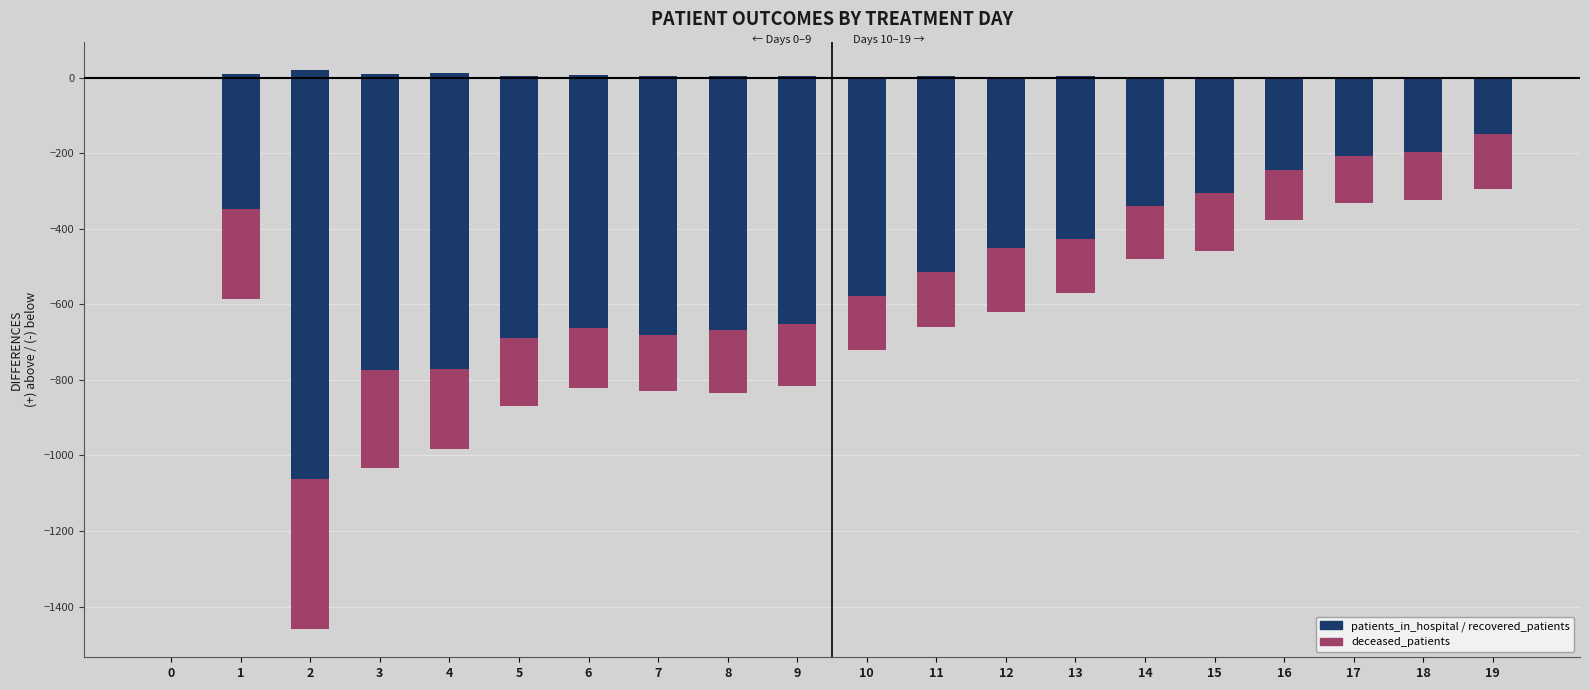

What is the difference between the second highest and minimum values in the recovered_patients series?

913